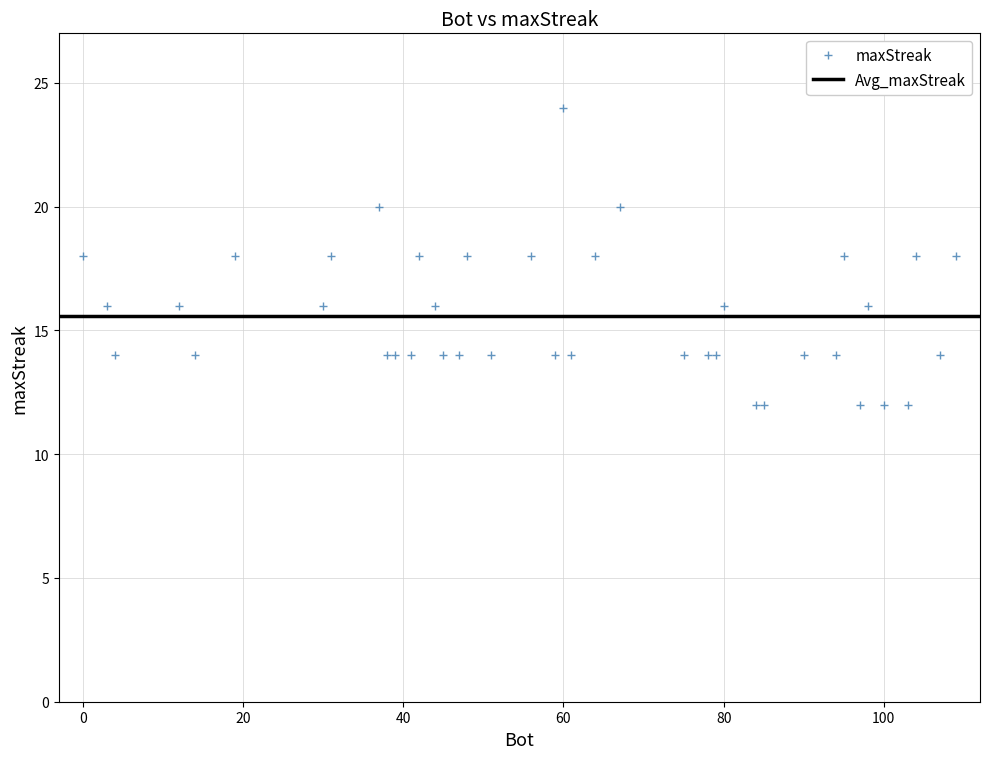

What is the difference between the maximum and minimum values?

12